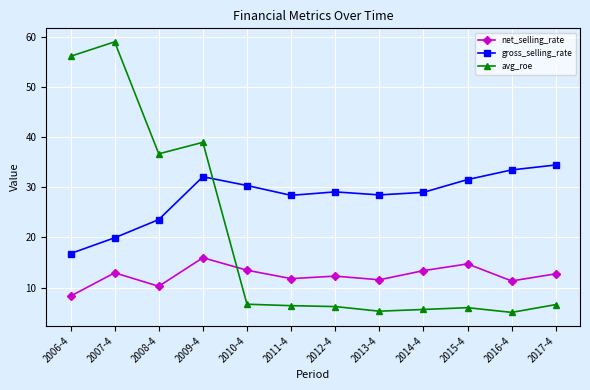

Which series has the widest spread of values?

avg_roe